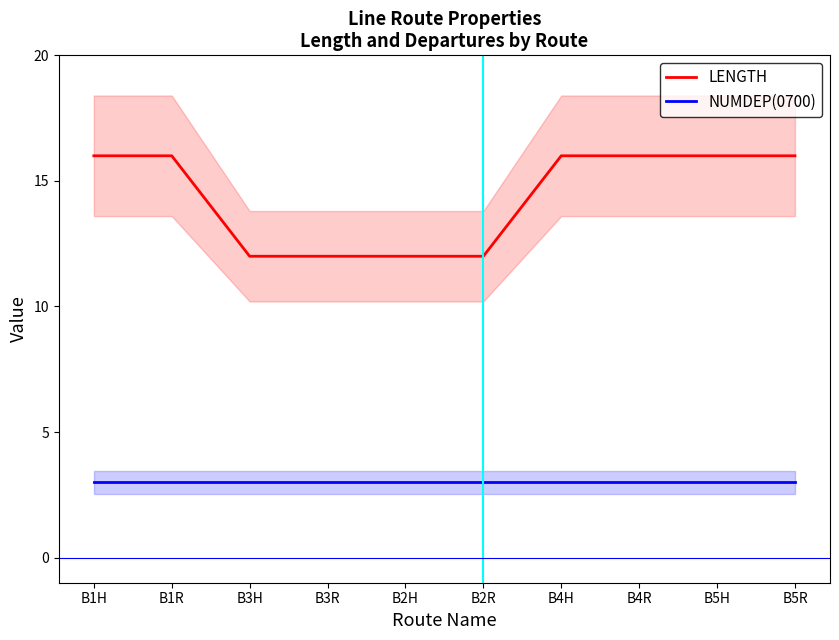

Rank the categories by NUMDEP(0700) value from highest to lowest.

B1H, B1R, B3H, B3R, B2H, B2R, B4H, B4R, B5H, B5R